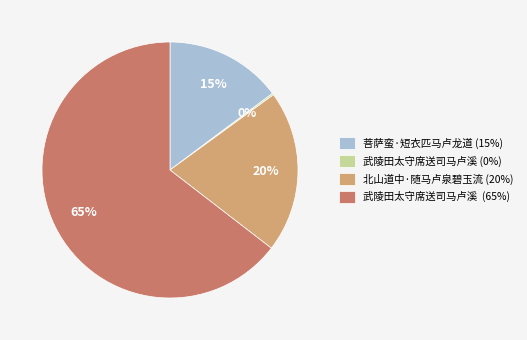

What is the largest slice in the pie chart?

武陵田太守席送司马卢溪 (65%)